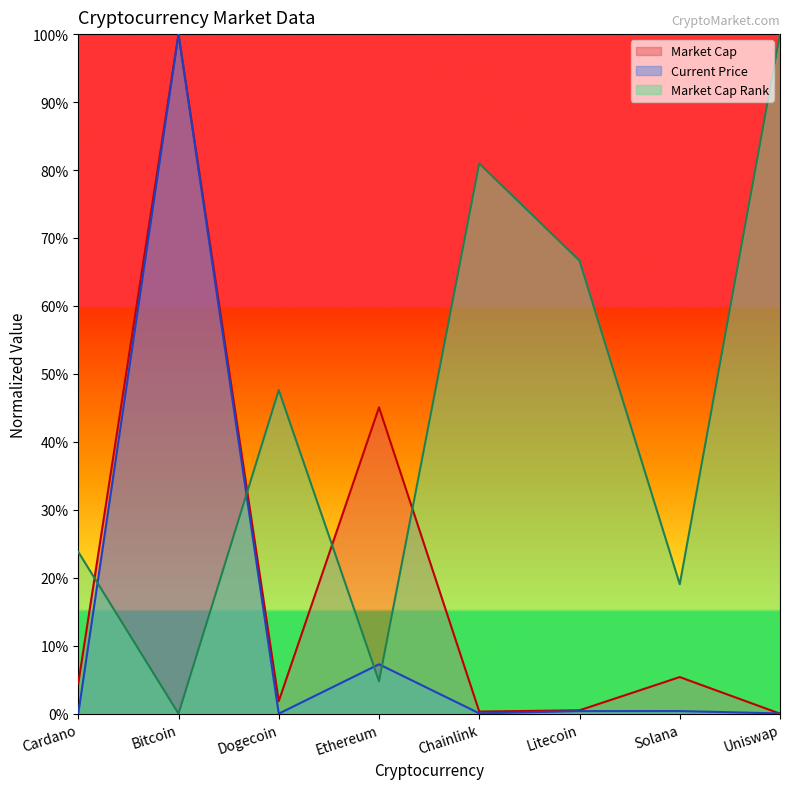

What is the difference between the market_cap_rank values at Dogecoin and Bitcoin?

47.6